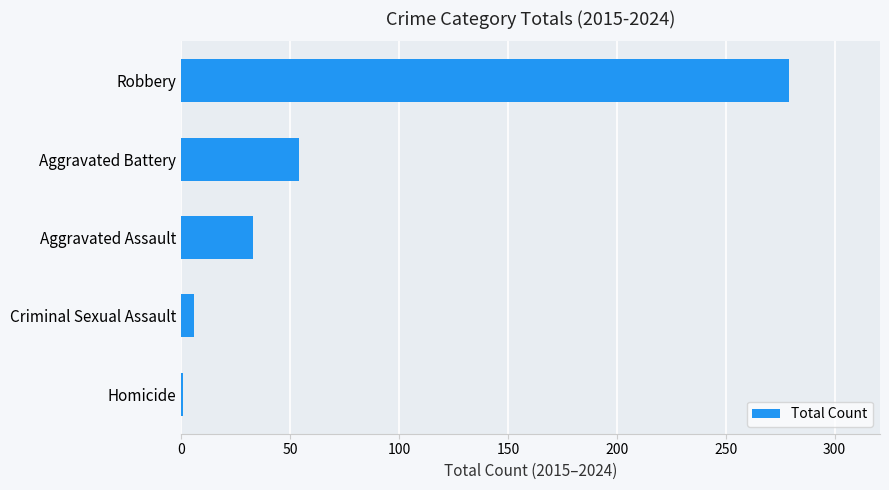

The chart shows a value of 33 at Aggravated Assault. True or false?

True